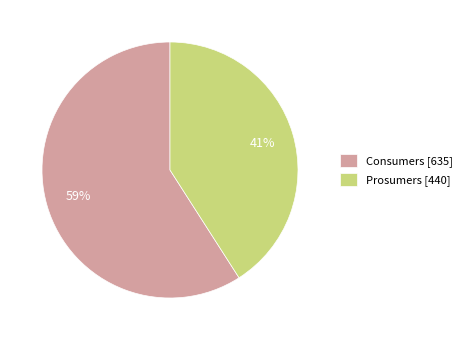

Count the number of slices in the pie.

2